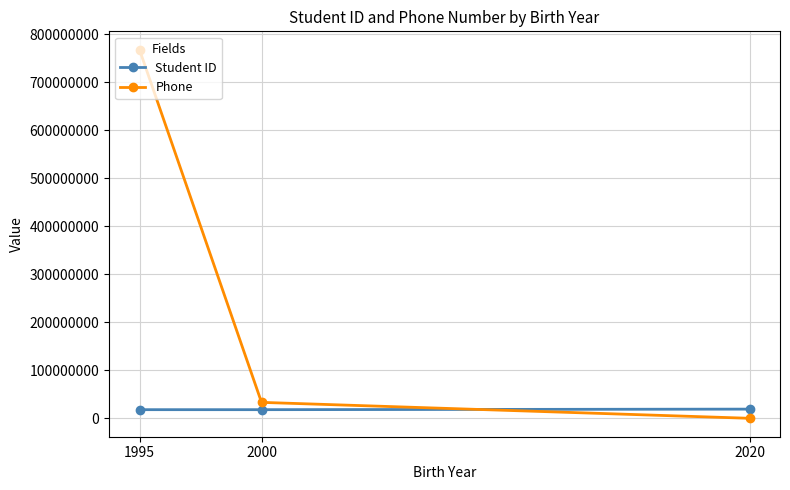

What are all the series names shown in the legend?

Student ID, Phone